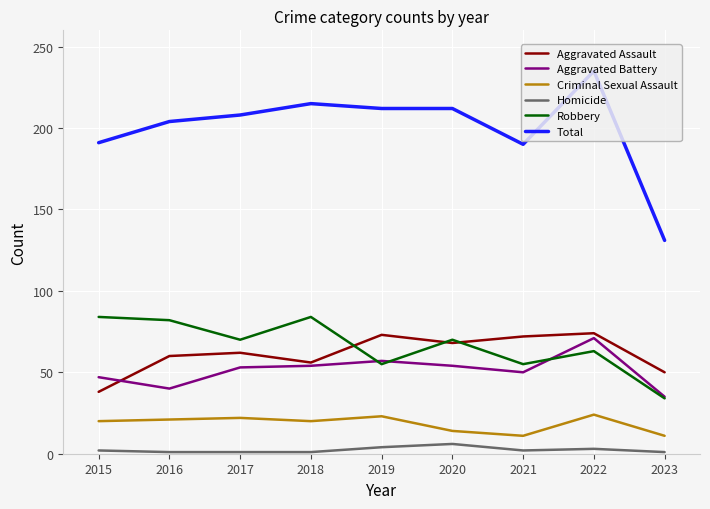

What is the minimum value for Aggravated Assault?

38